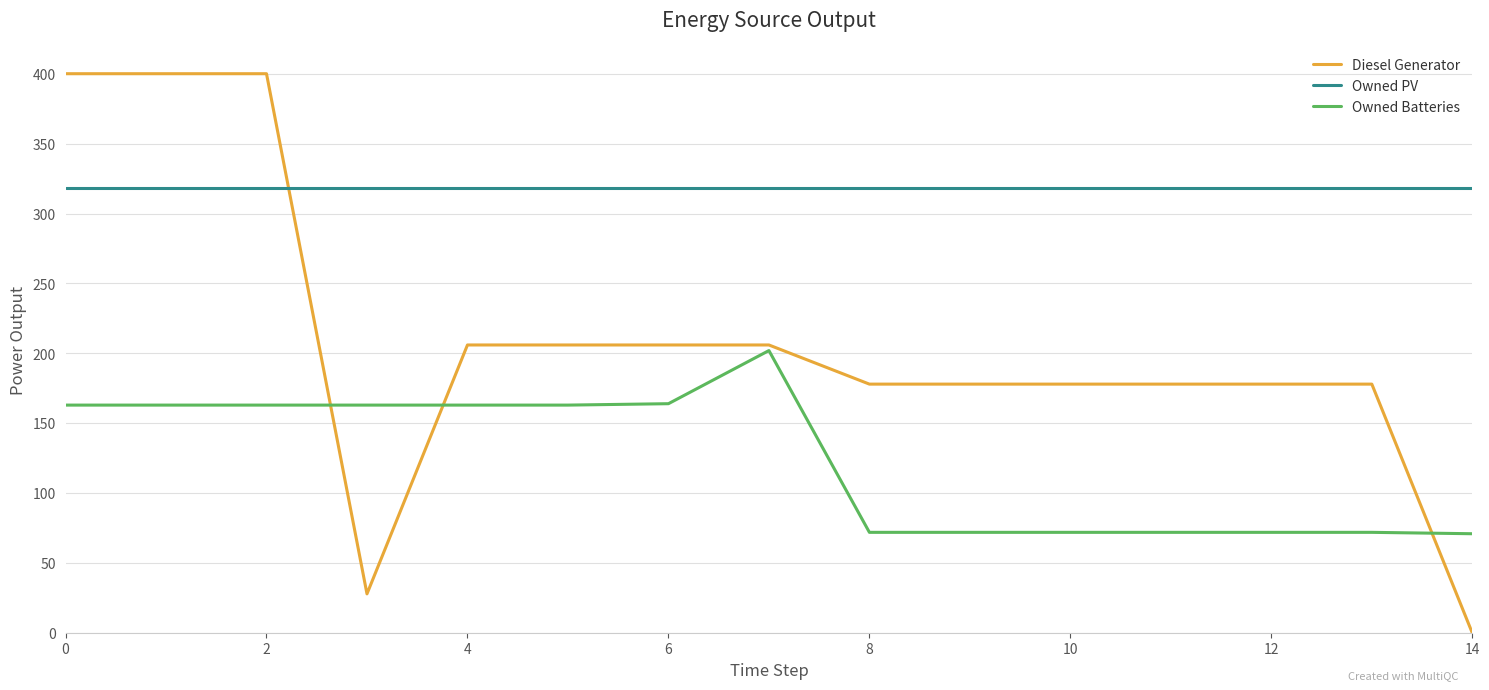

List the series in order of their overall mean, lowest first.

Owned Batteries, Diesel Generator, Owned PV